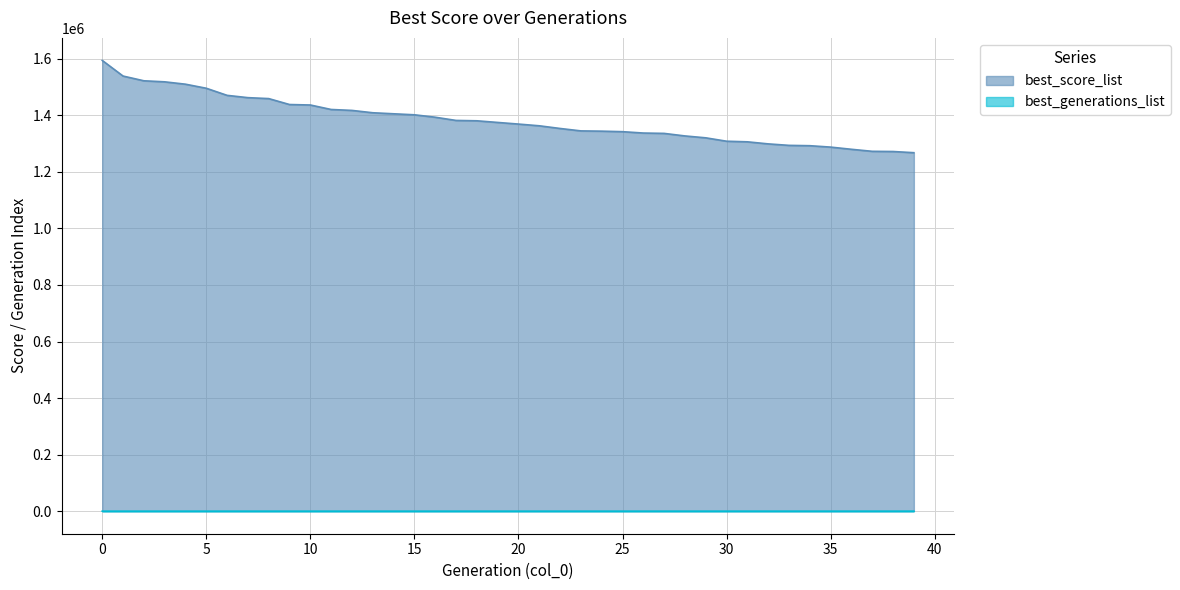

Which category has the lowest value in the best_score_list series?

39